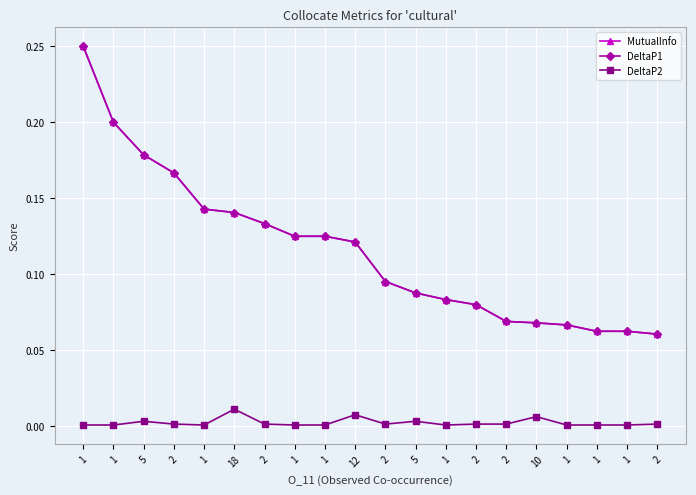

List the labels in order of MutualInfo value, smallest first.

2, 1, 1, 1, 10, 2, 2, 1, 5, 2, 12, 1, 1, 2, 18, 1, 2, 5, 1, 1